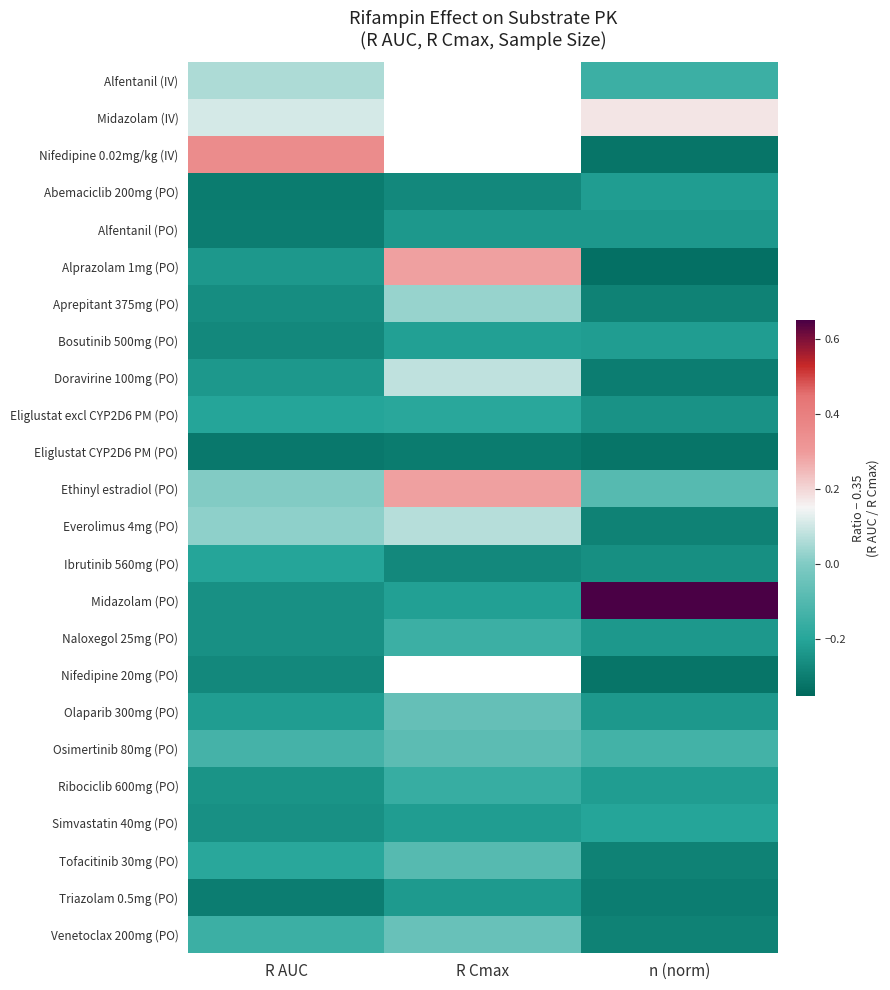

Is the value of Nifedipine 0.02mg/kg (IV) at n (norm) greater than the value of Abemaciclib 200mg (PO) at R AUC?

No